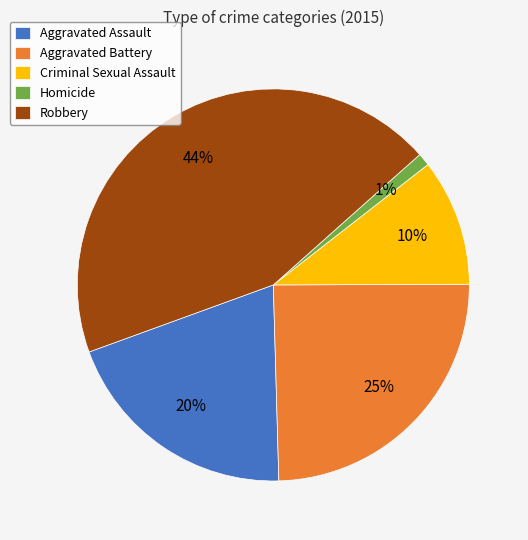

Which category has the biggest portion of the pie?

Robbery